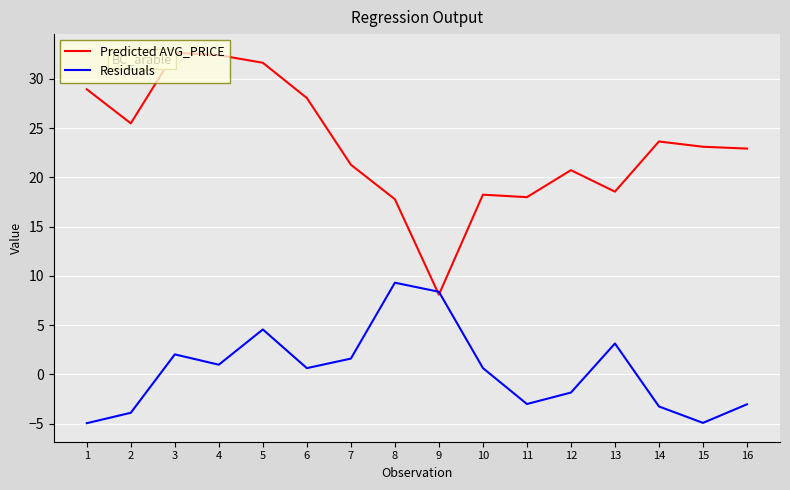

True or false: Predicted AVG_PRICE has a value of 32.4 at 4.

True